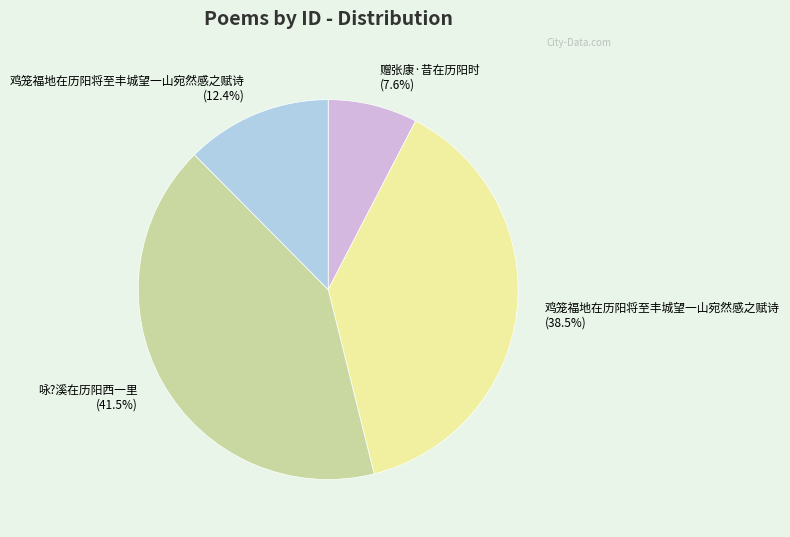

How many slices are in this pie chart?

4